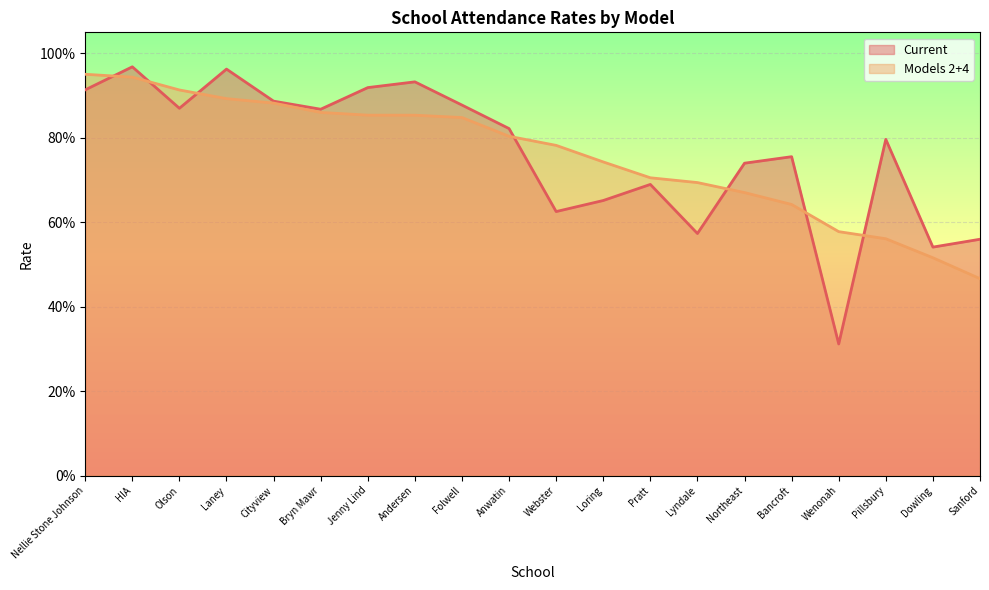

At which category does the chart reach its peak across all series?

HIA